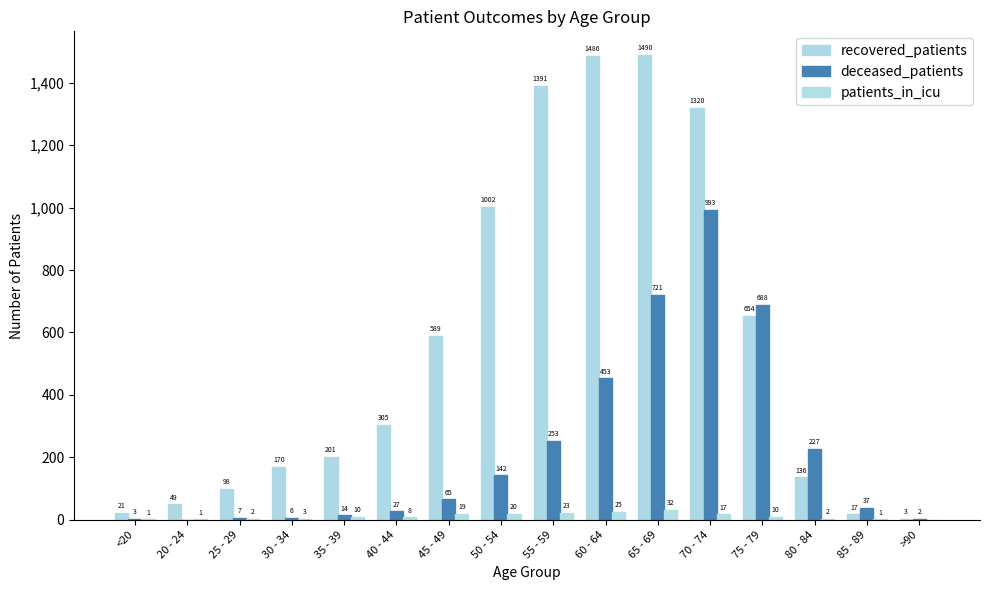

Does the chart contain stacked bars?

No